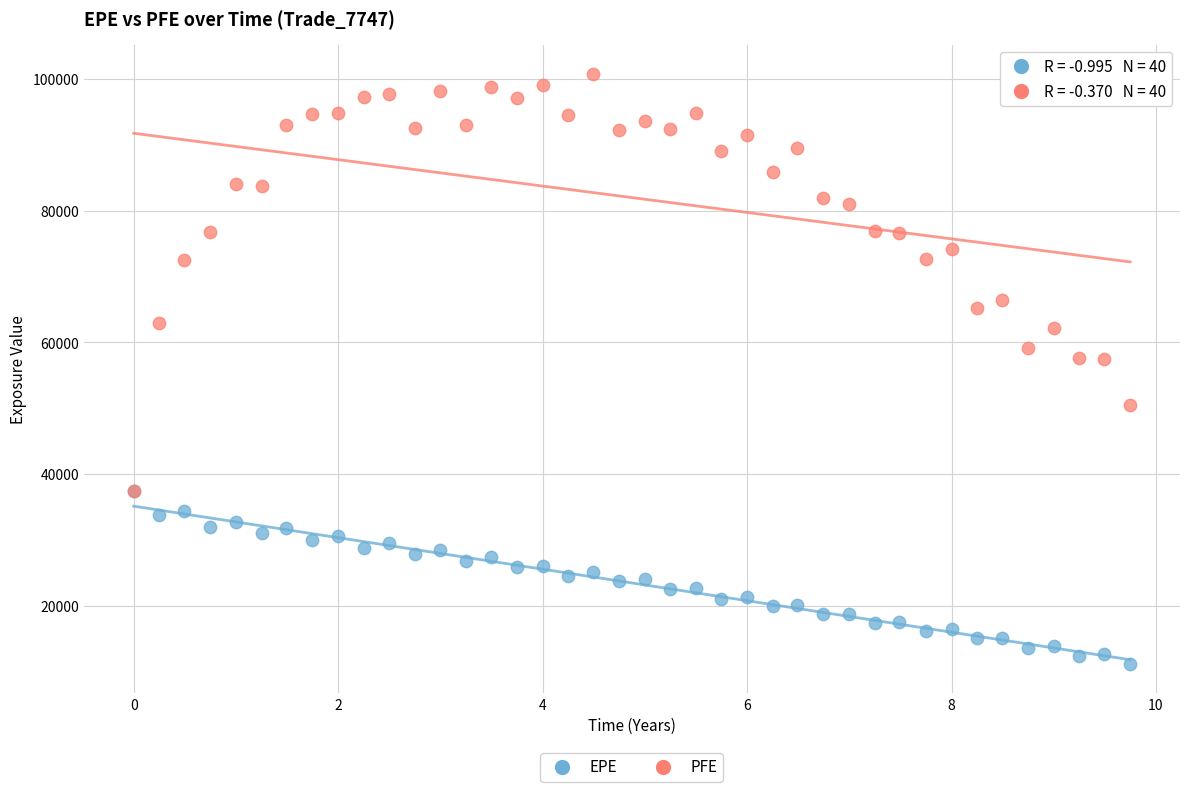

What are all the series names shown in the legend?

EPE, PFE